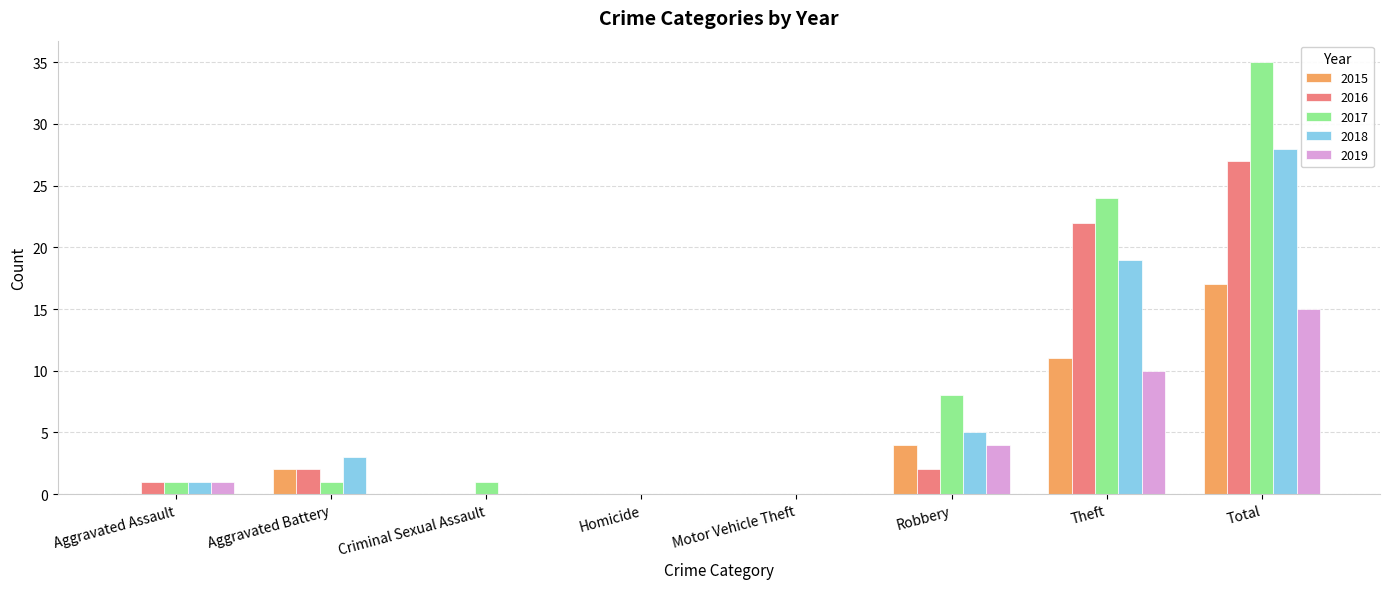

The 2017 series shows 0 at Homicide. True or false?

True